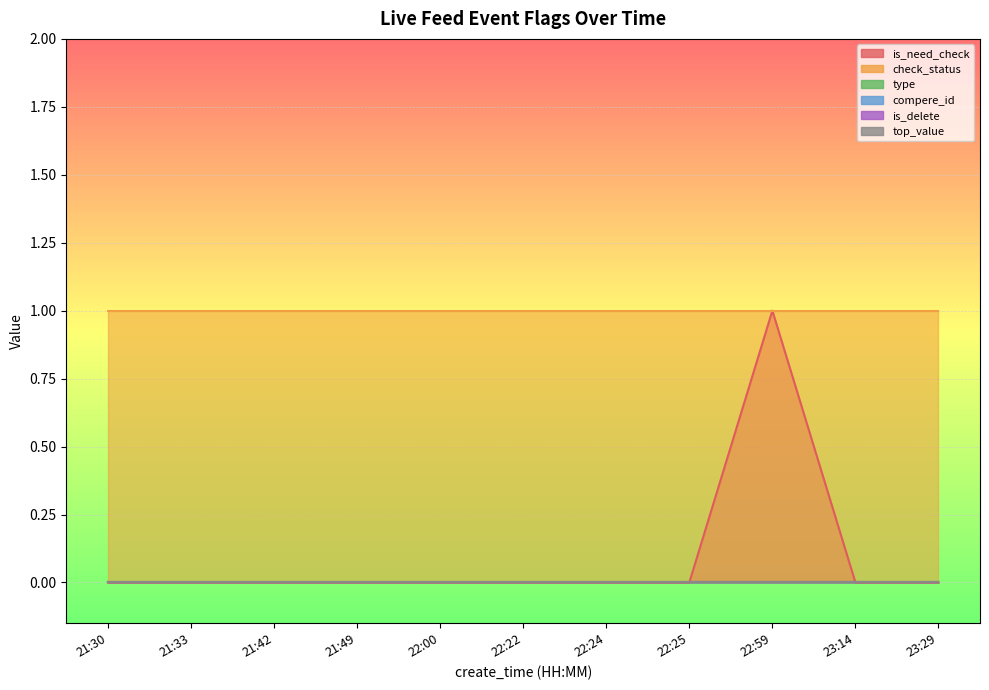

The value of check_status at 22:22 is 1. True or false?

False